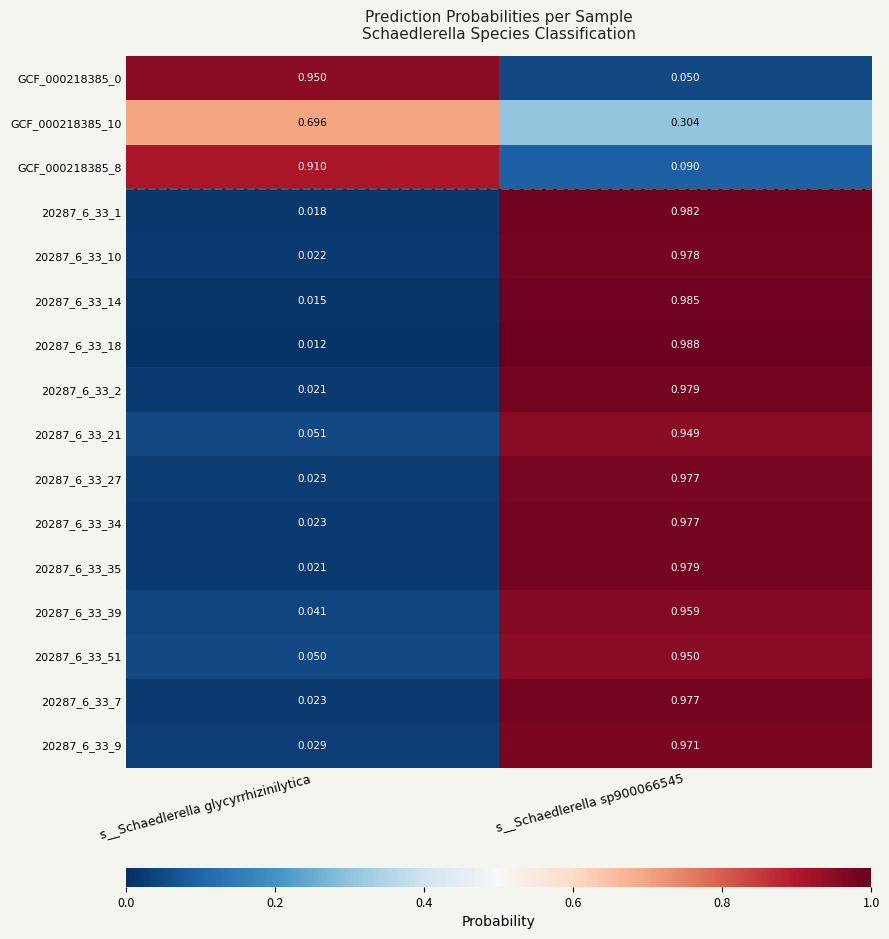

Is the value of 20287_6_33_7 at s__Schaedlerella sp900066545 greater than the value of GCF_000218385_0 at s__Schaedlerella sp900066545?

Yes